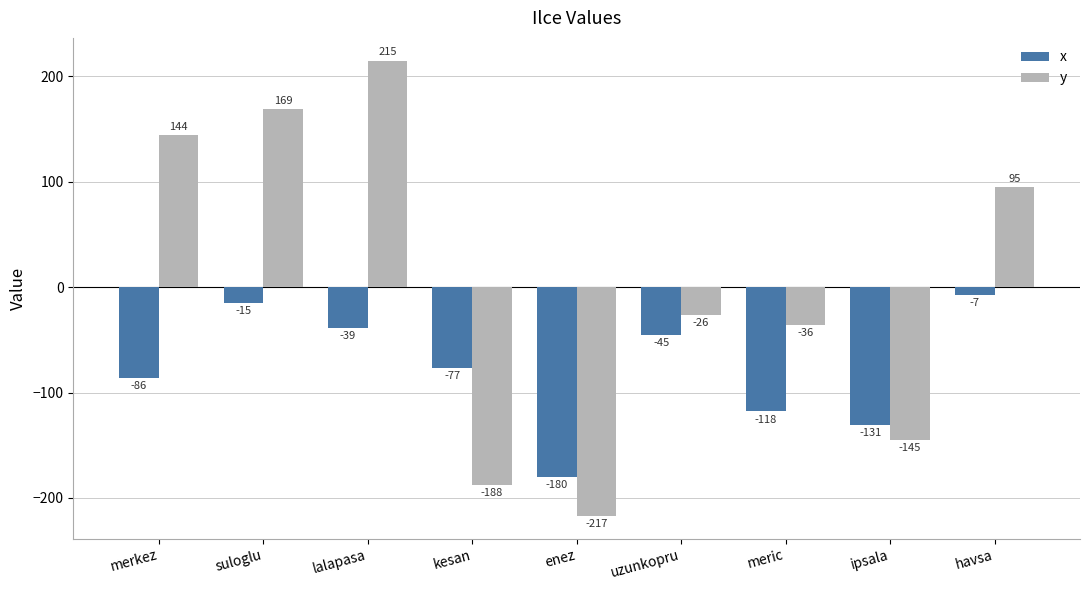

What is the average value of the y series?

1